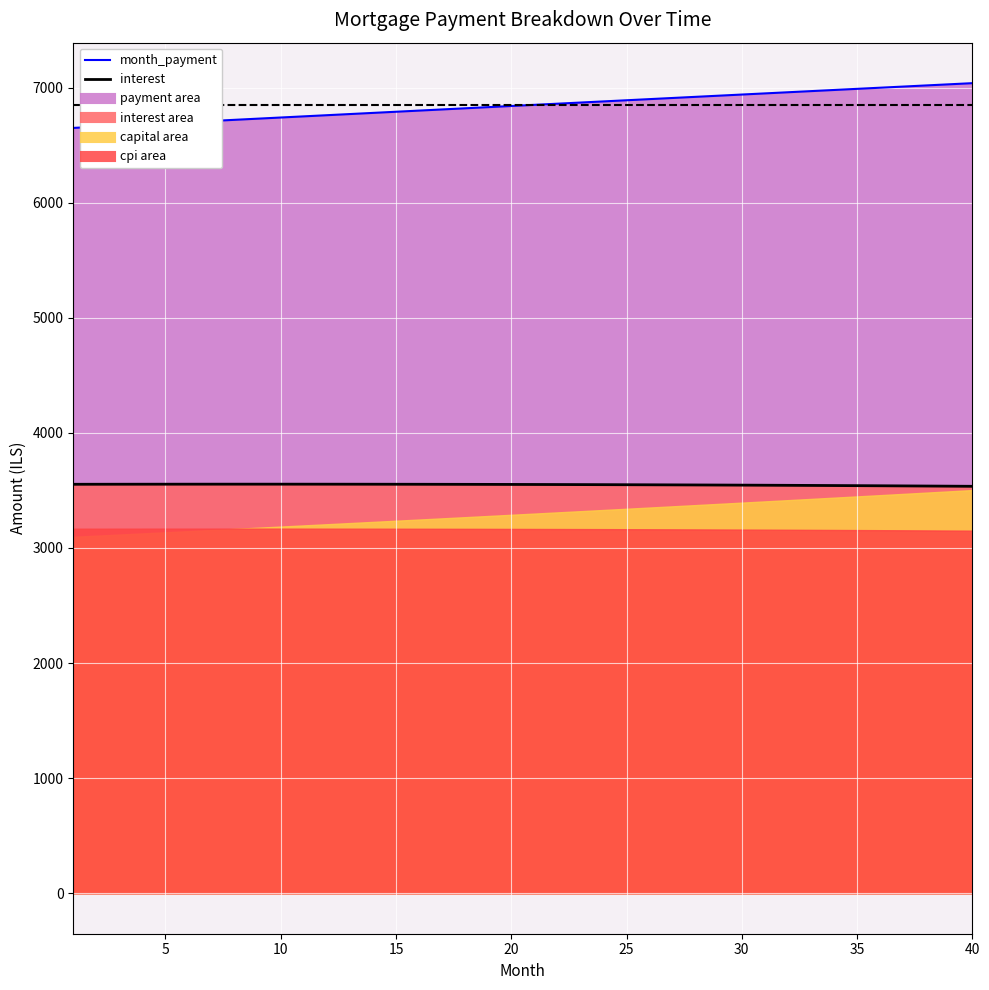

Which series has the widest spread of values?

capital